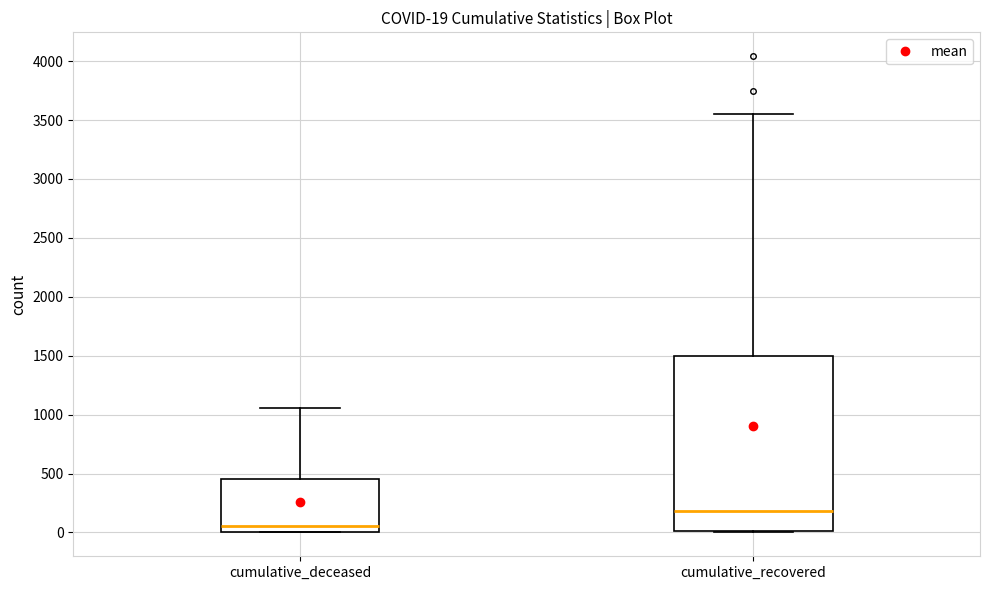

Which box is the tallest, from its lower edge to its upper edge?

cumulative_recovered